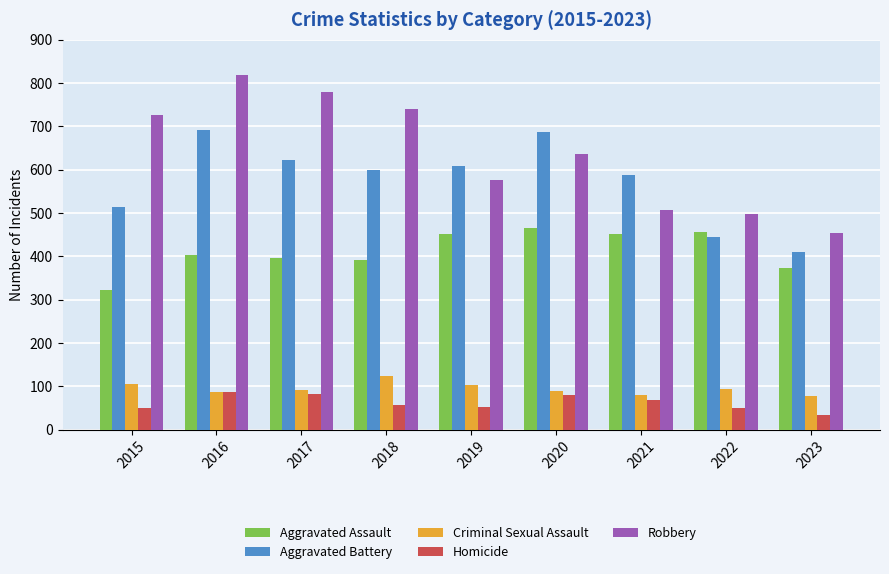

List the series in order of their peak value, highest first.

Robbery, Aggravated Battery, Aggravated Assault, Criminal Sexual Assault, Homicide